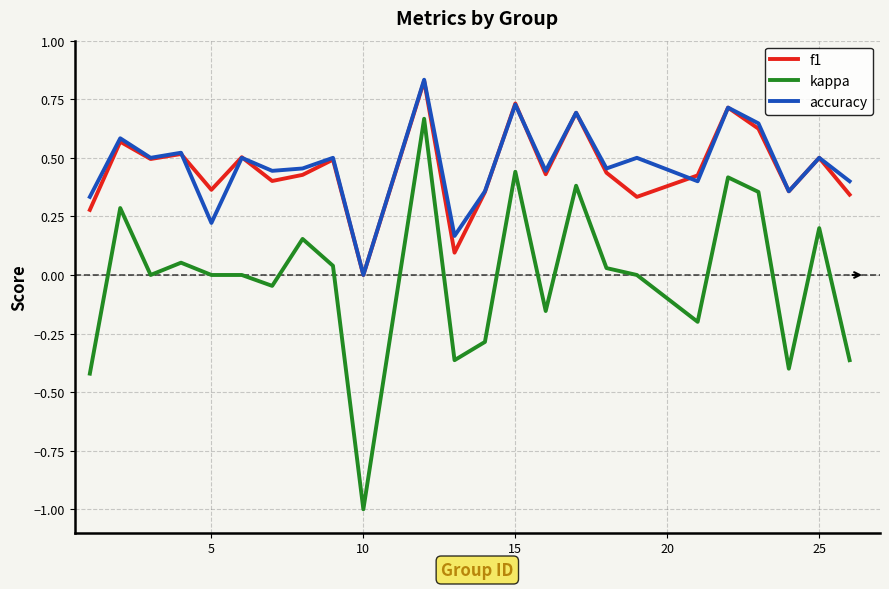

Which series has the widest spread of values?

kappa